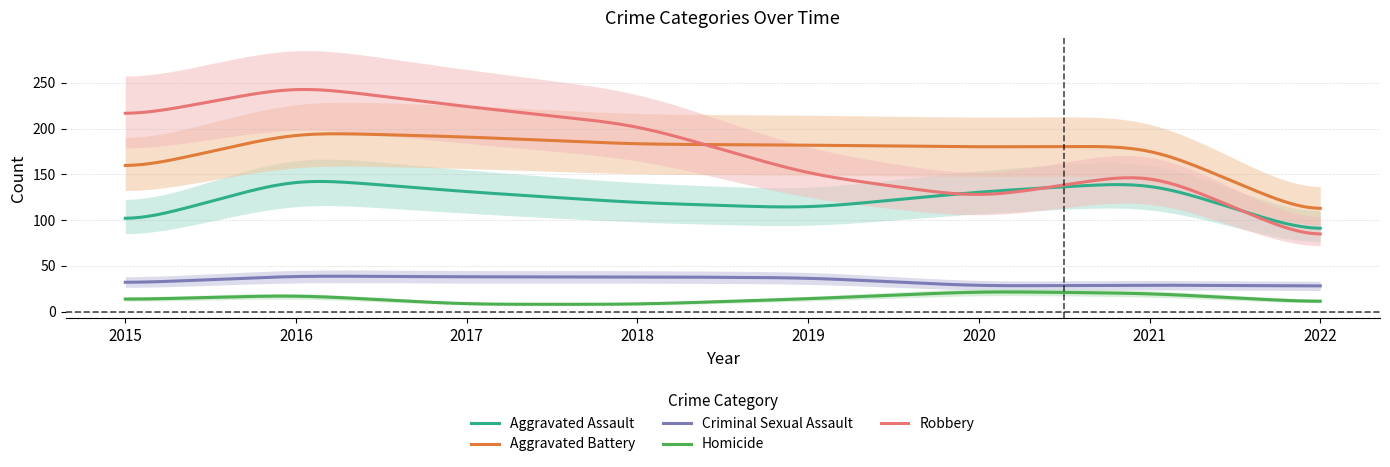

True or false: Robbery and Homicide intersect in this chart.

False